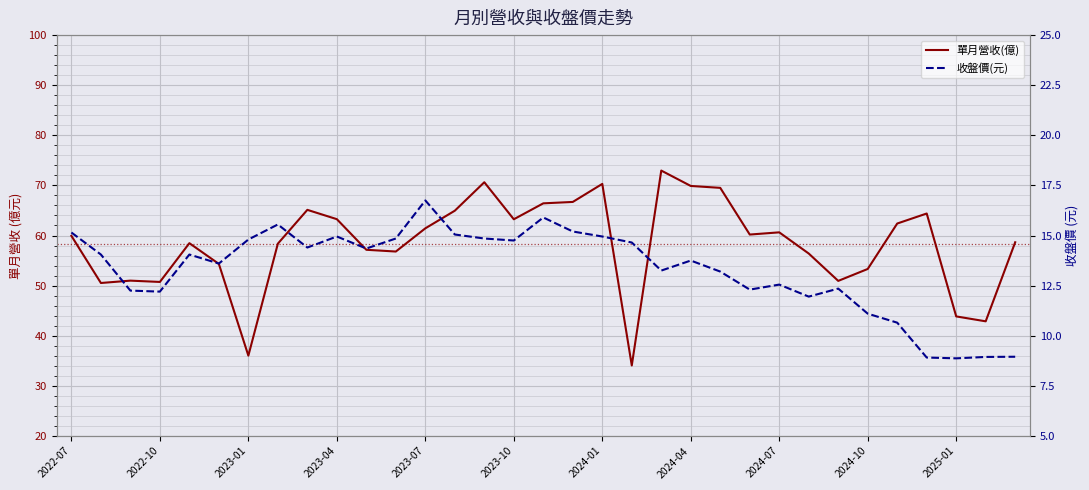

In 收盤價(元), how many points are lower than both neighbors (excluding endpoints)?

9